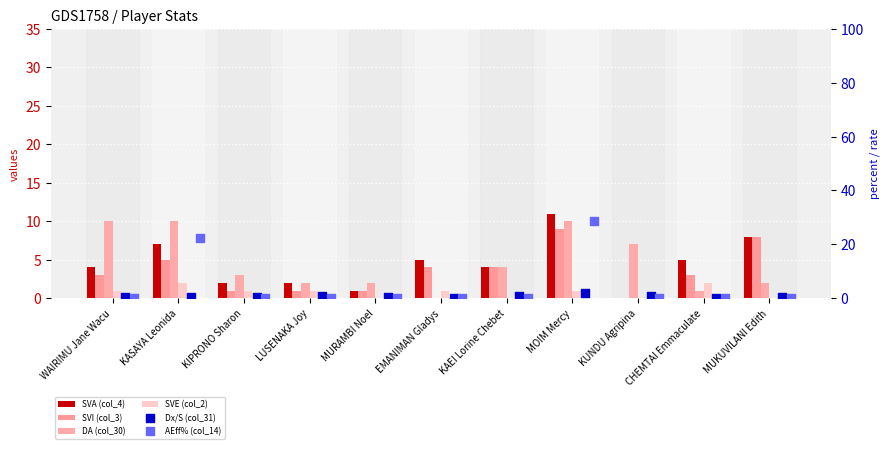

At how many categories does at least one series exceed 20?

2